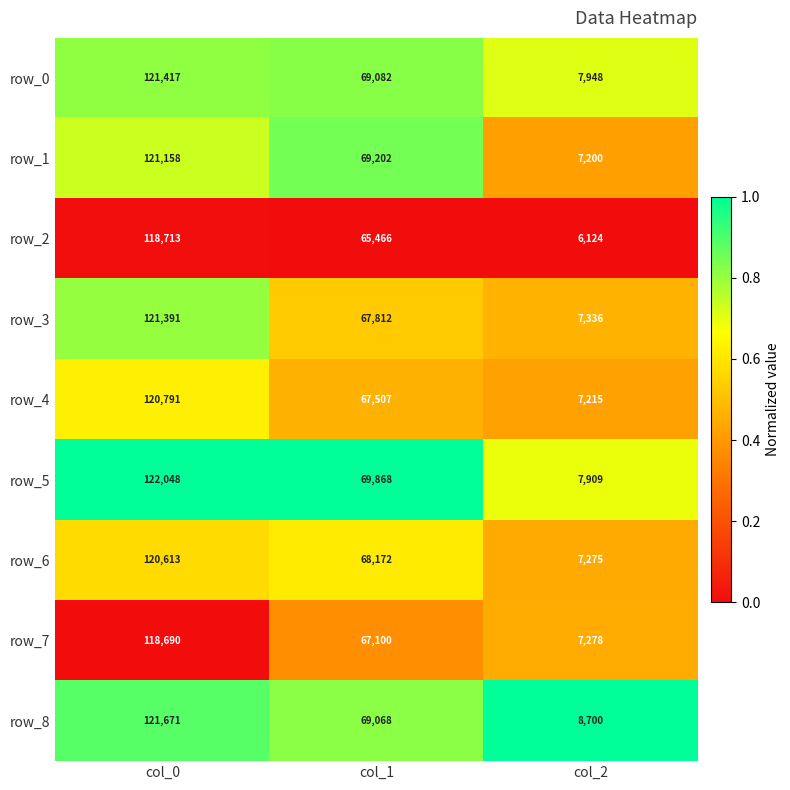

What is the difference between the highest and lowest values at col_0?

3358